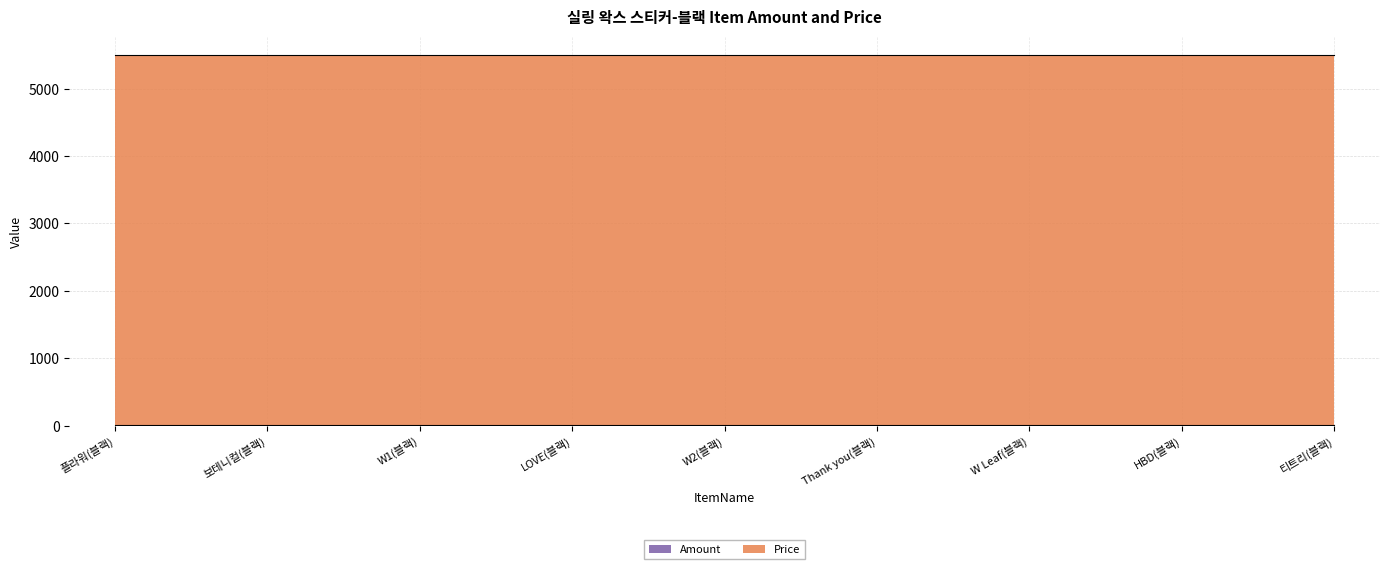

What is the label of the 1st point from the right?

티트리(블랙)